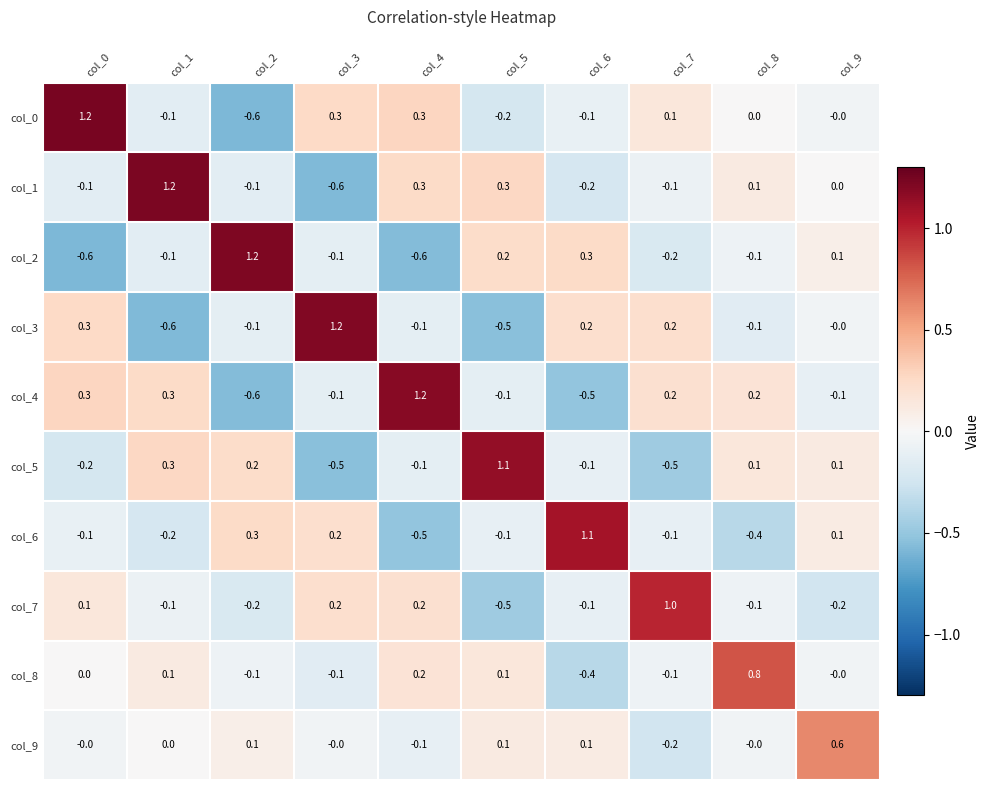

What is the sum of all col_7 values?

0.3